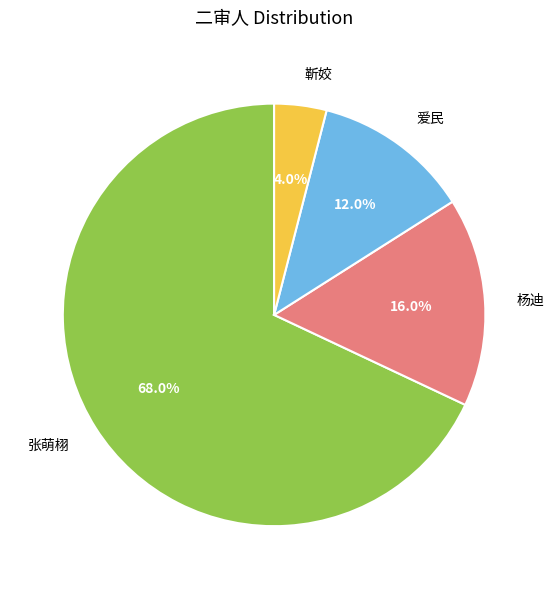

To the nearest percent, what portion does 靳姣 represent?

4%